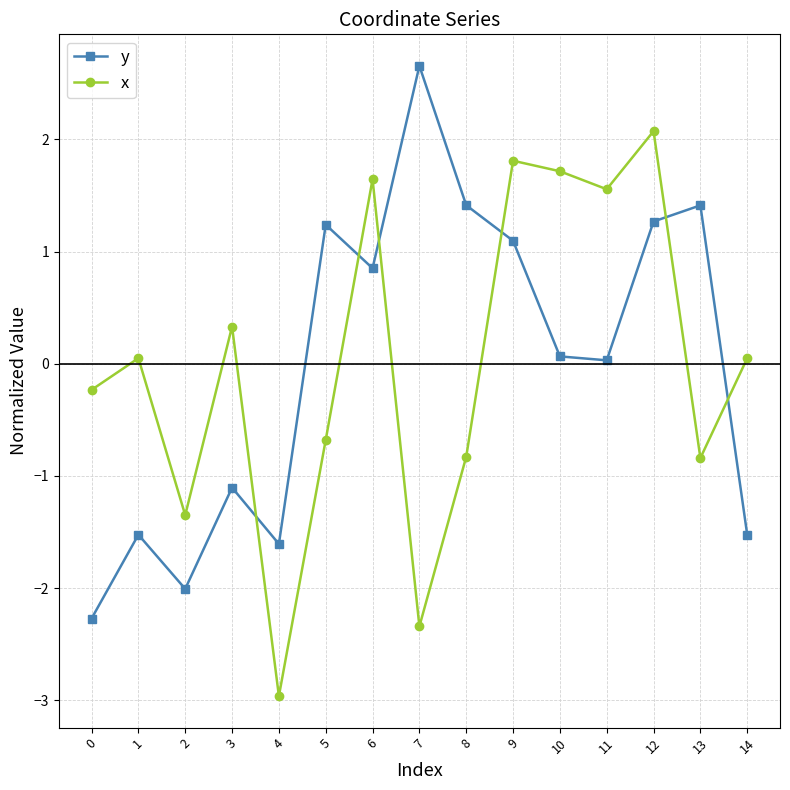

What is the minimum value for y?

-2.3